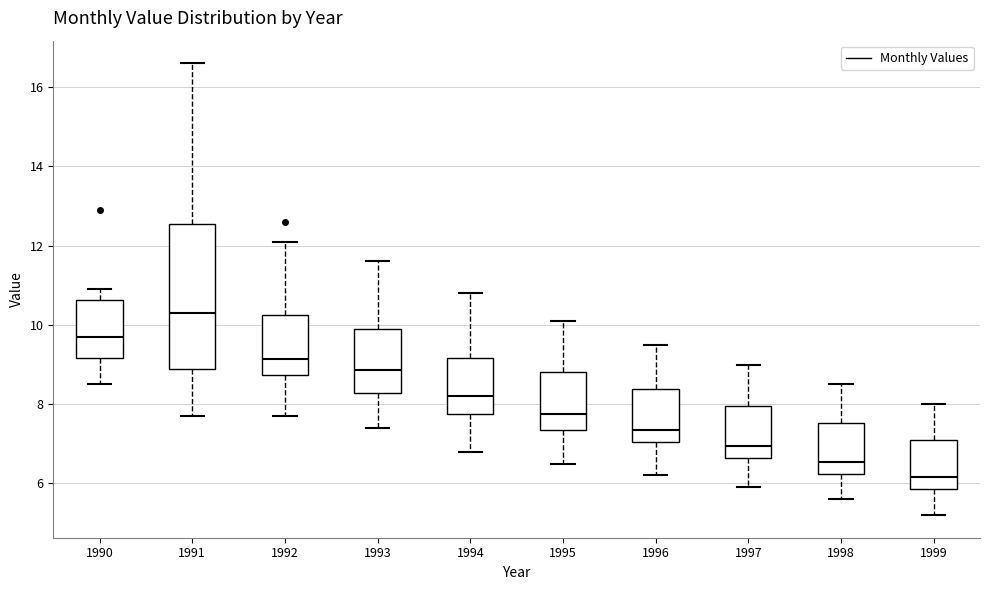

Reading left to right, read every box against the y-axis: the position of its median line, the range the box covers, and the ends of its whiskers. The values are not printed on the chart, so give them approximately, as read against the axis.

1990: median 9.8, box 9.2 to 10.6, whiskers 8.6 to 11.0
1991: median 10.4, box 8.8 to 12.6, whiskers 7.8 to 16.6
1992: median 9.2, box 8.8 to 10.2, whiskers 7.8 to 12.2
1993: median 8.8, box 8.2 to 10.0, whiskers 7.4 to 11.6
1994: median 8.2, box 7.8 to 9.2, whiskers 6.8 to 10.8
1995: median 7.8, box 7.4 to 8.8, whiskers 6.6 to 10.2
1996: median 7.4, box 7.0 to 8.4, whiskers 6.2 to 9.6
1997: median 7.0, box 6.6 to 8.0, whiskers 6.0 to 9.0
1998: median 6.6, box 6.2 to 7.6, whiskers 5.6 to 8.6
1999: median 6.2, box 5.8 to 7.2, whiskers 5.2 to 8.0